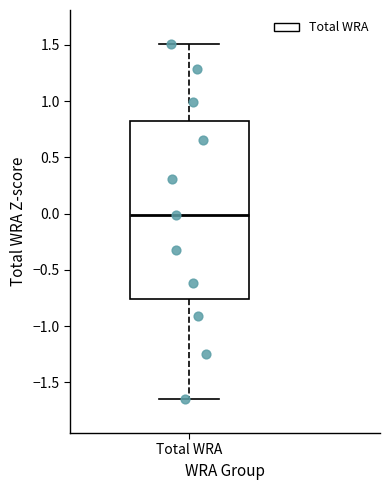

Read this box plot against the y-axis: the position of the median line, the range covered by the box, and the ends of both whiskers. The values are not printed on the chart, so give them approximately, as read against the axis.

median 0.00, box -0.75 to 0.80, whiskers -1.65 to 1.50